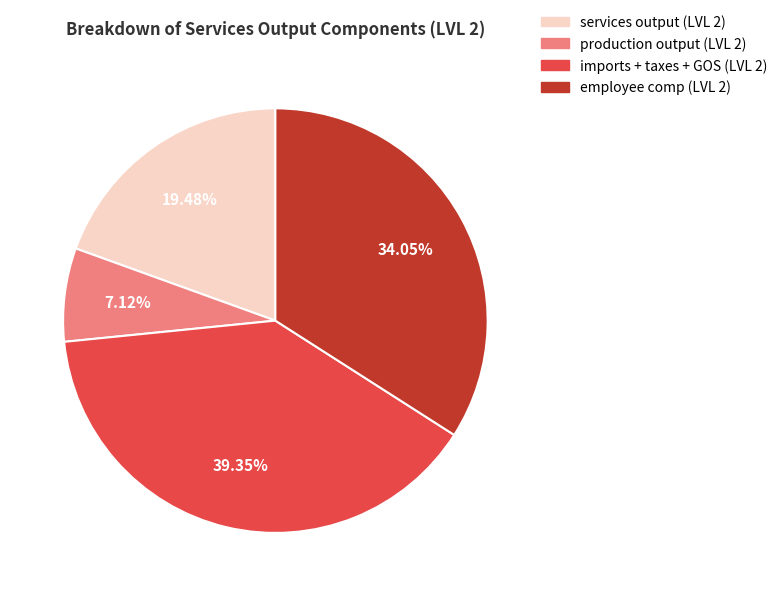

What percentage is NOT represented by services output (LVL 2)?

80.5%